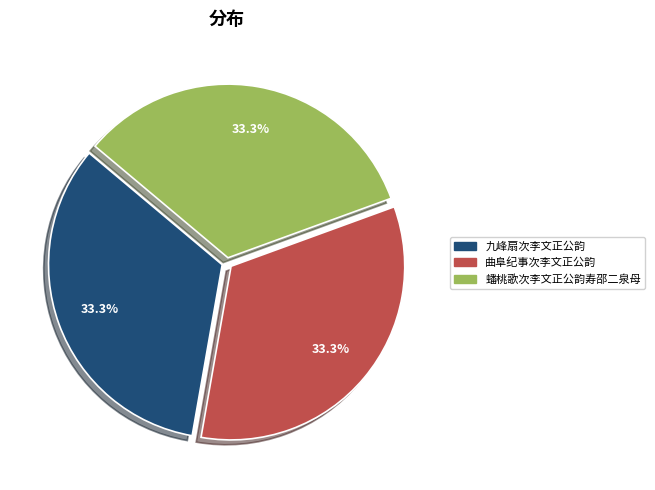

Approximately how many times larger is the value at 蟠桃歌次李文正公韵寿邵二泉母 compared to 九峰扇次李文正公韵?

1.0